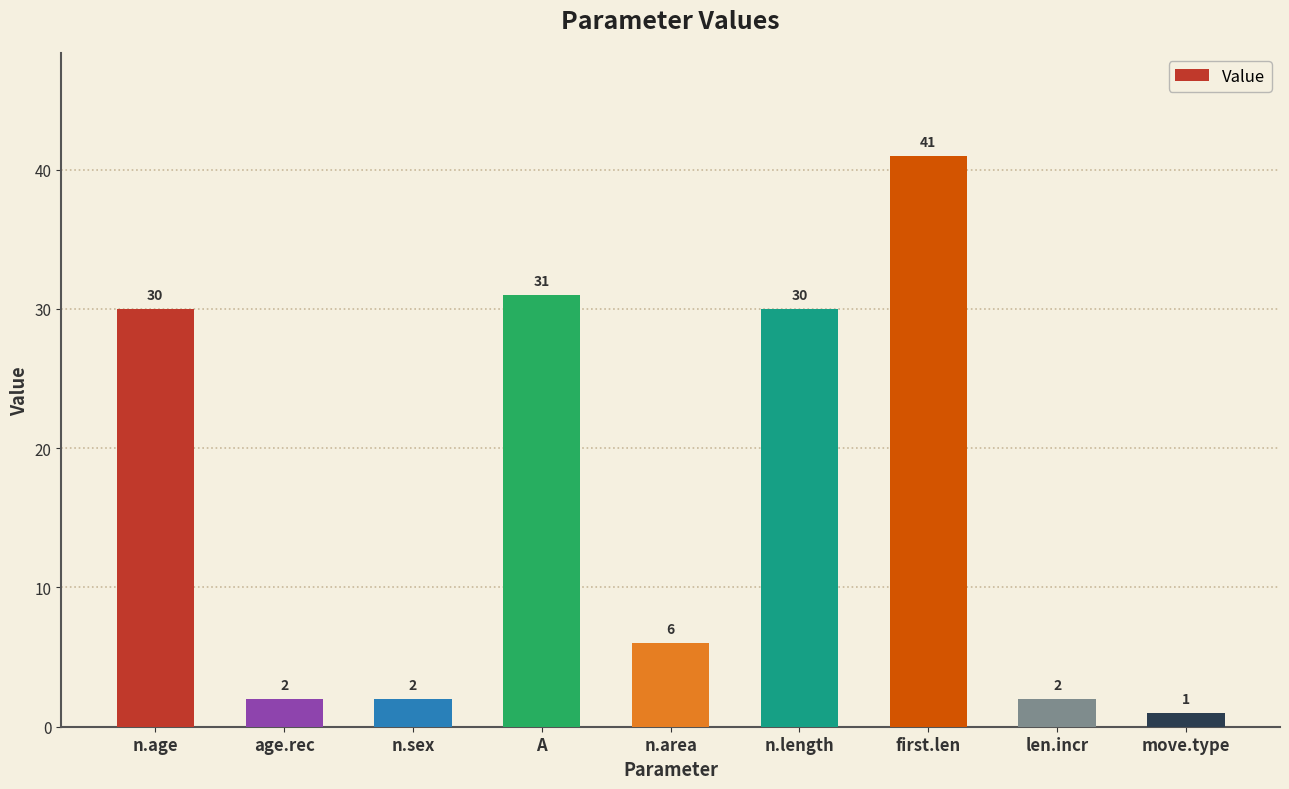

What is the label of the 5th bar from the right?

n.area